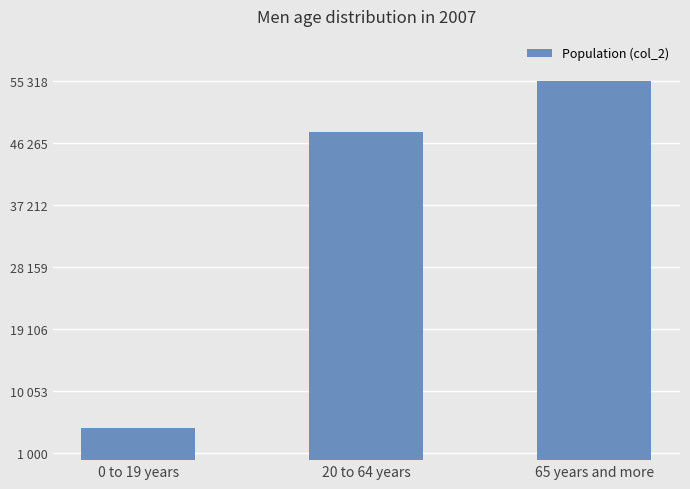

Are the bars horizontal?

No